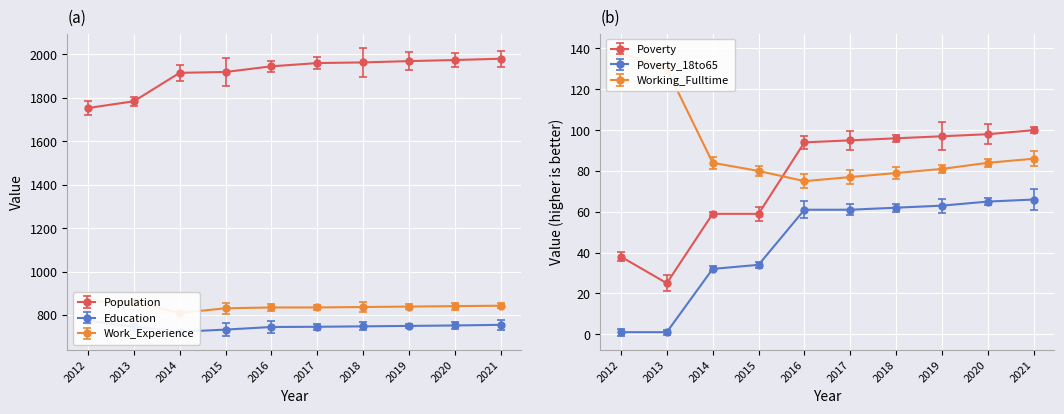

What is the maximum value for Working_Fulltime?

138